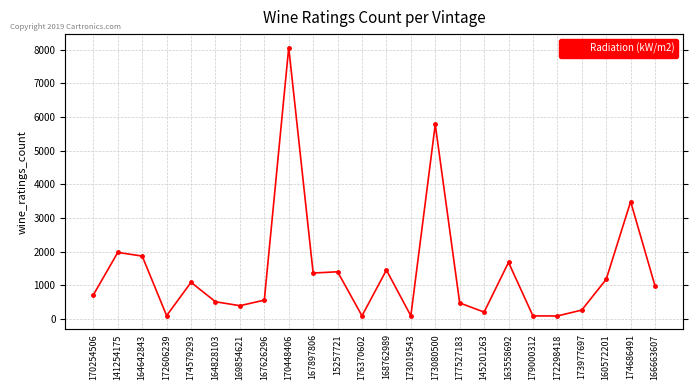

Reading left to right, what are all the values shown in this chart?

719	1980	1871	102	1092	515	398	563	8063	1368	1405	98	1456	97	5778	480	208	1684	95	93	268	1182	3488	982